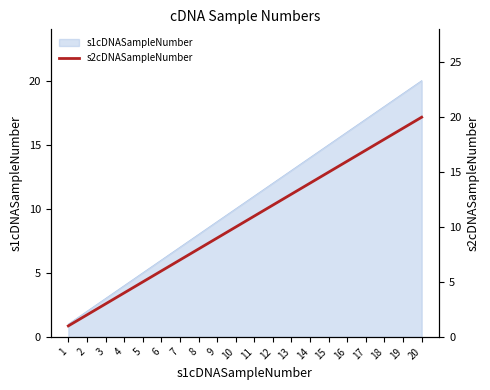

The chart shows a value of 19 at 14. True or false?

False